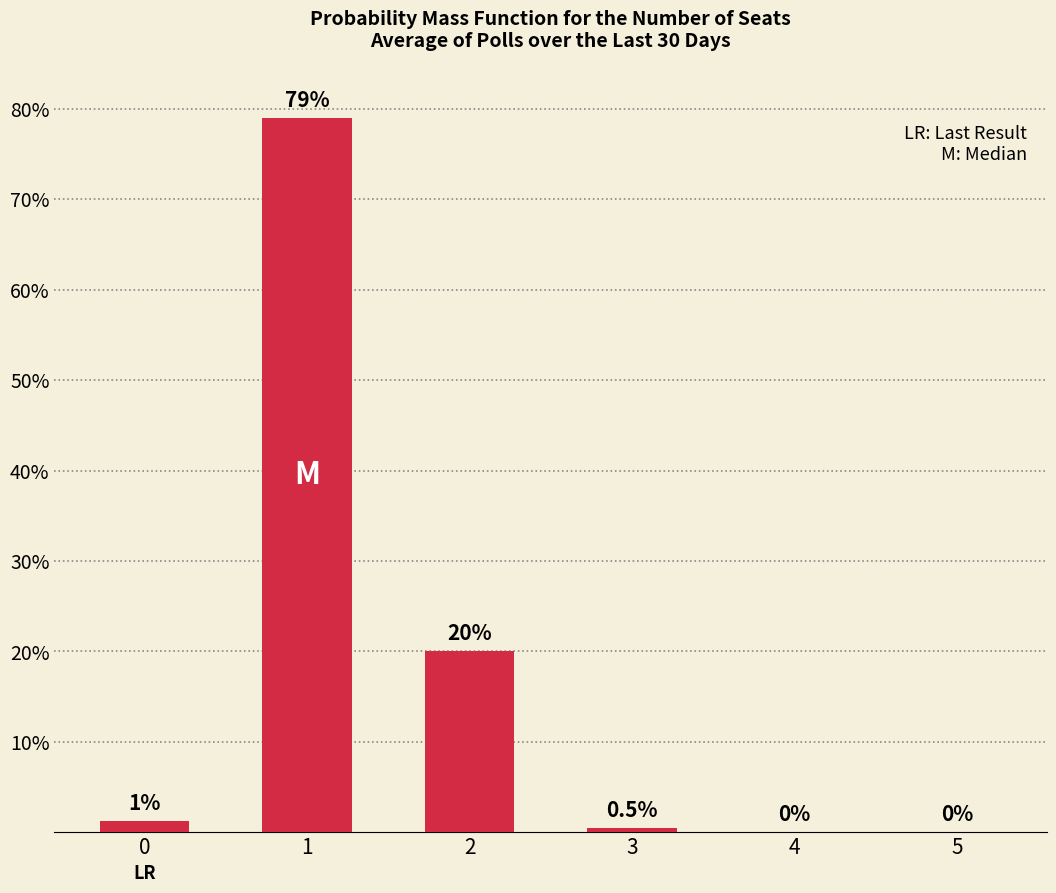

How many positive values are there?

4